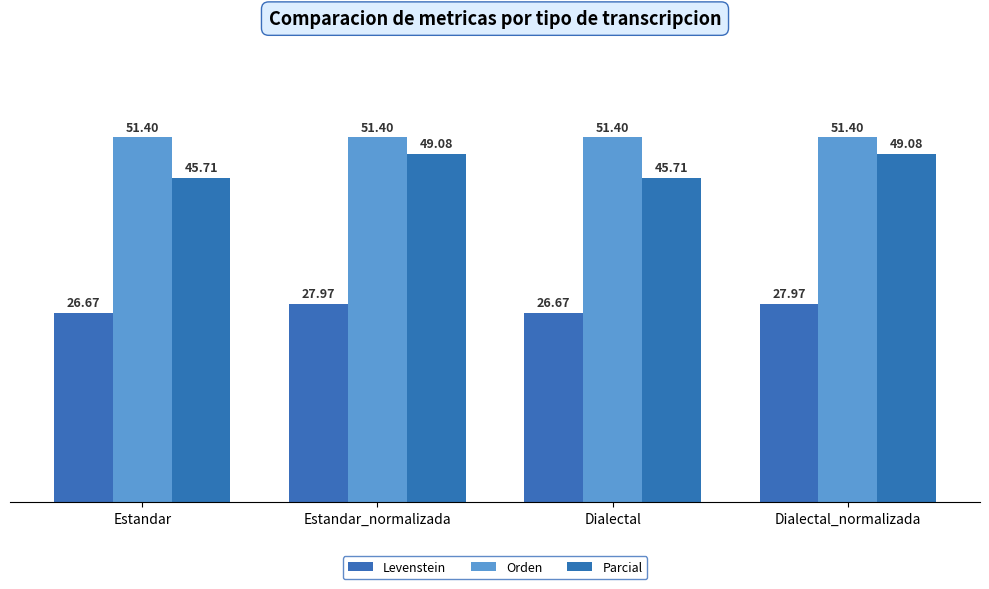

What is the average value of the Levenstein series?

27.3